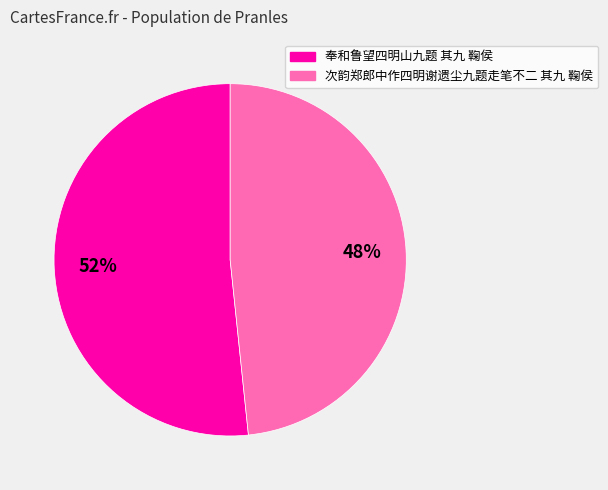

Is it true that 次韵郑郎中作四明谢遗尘九题走笔不二 其九 鞠侯 is 48% of the pie?

True